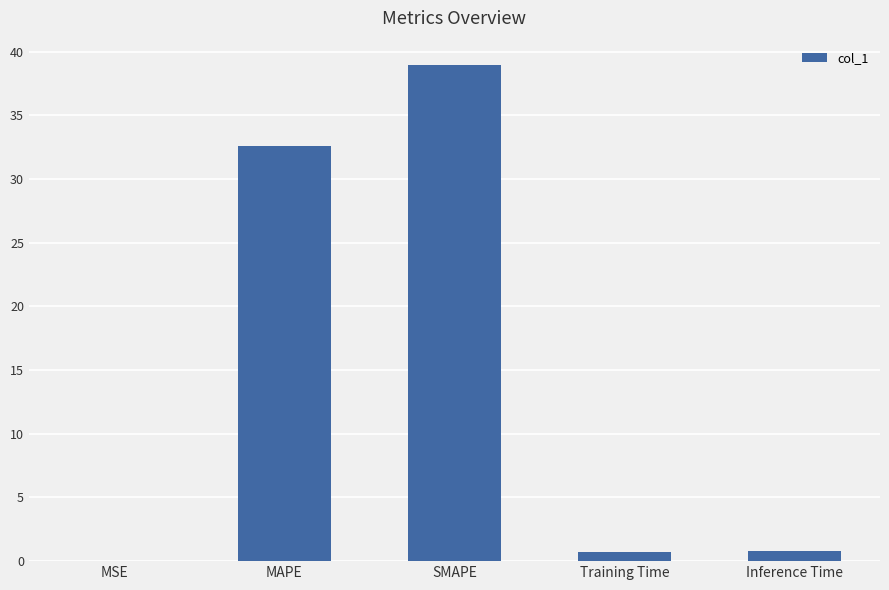

How many series are shown in this chart?

1